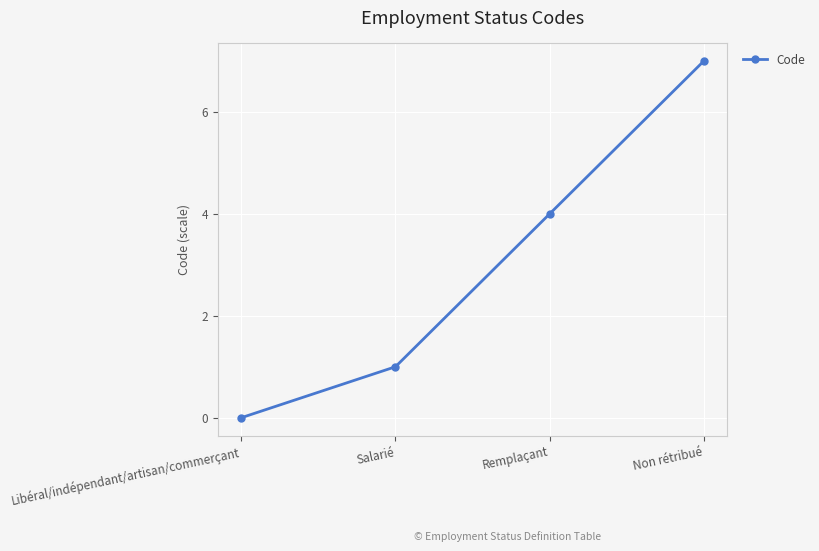

What is the value of the 3rd point from the left?

4